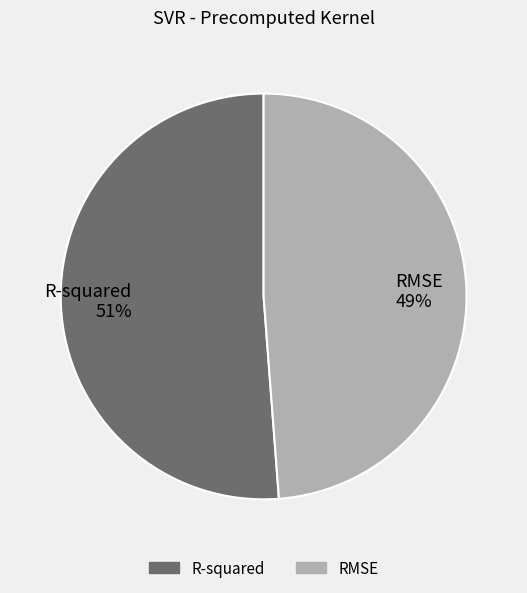

Is it true that RMSE is 49% of the pie?

True